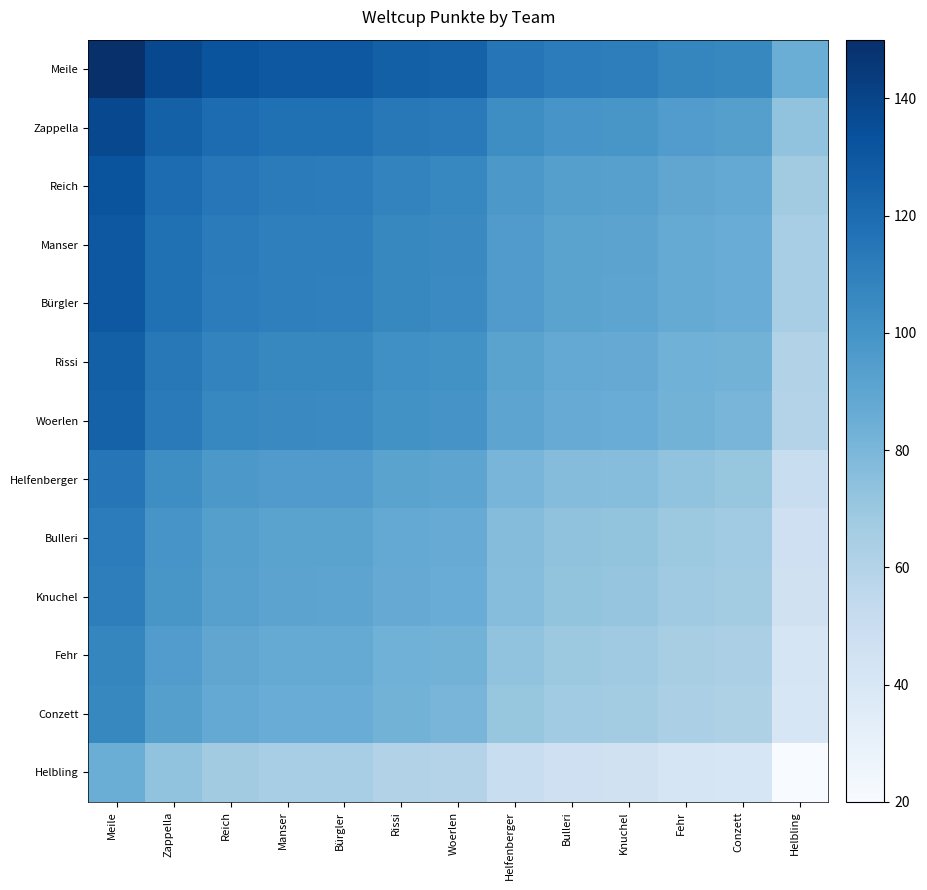

Which series has the largest total across all categories?

Meile